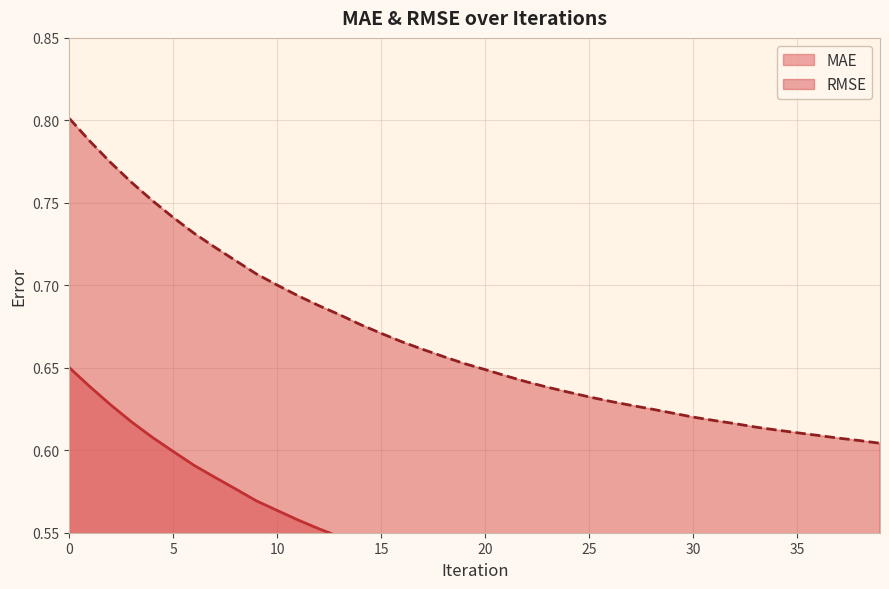

The RMSE series shows 1.1 at 3. True or false?

False